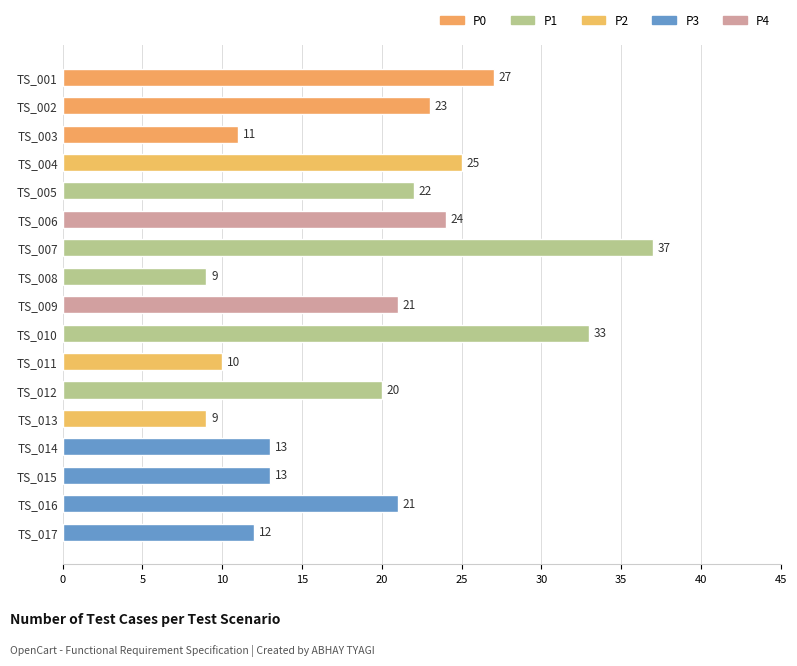

Count the number of data series in this chart.

1